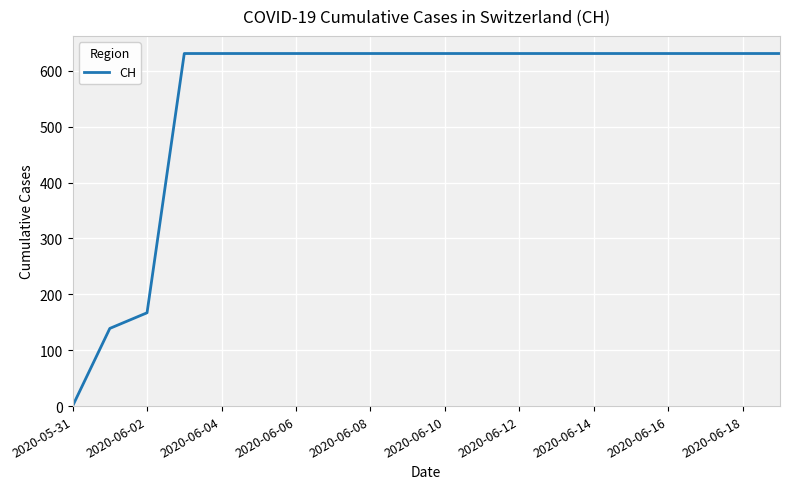

What is the maximum value shown in the chart?

631